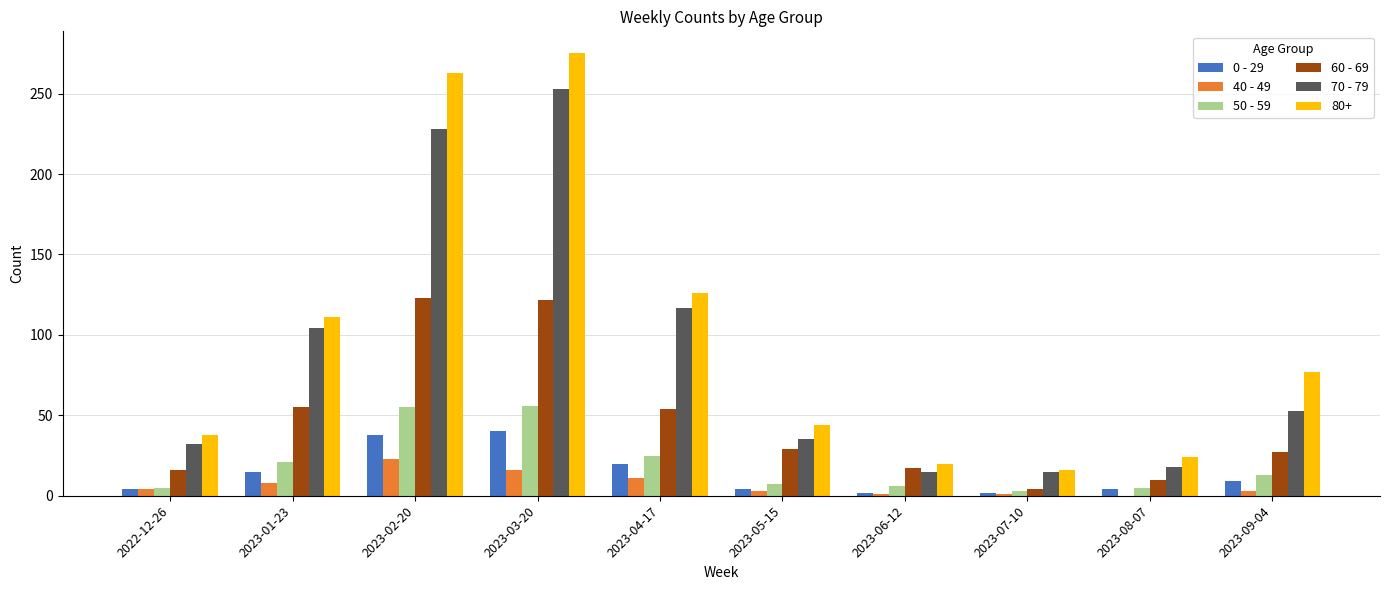

What are all the series names shown in the legend?

0 - 29, 40 - 49, 50 - 59, 60 - 69, 70 - 79, 80+